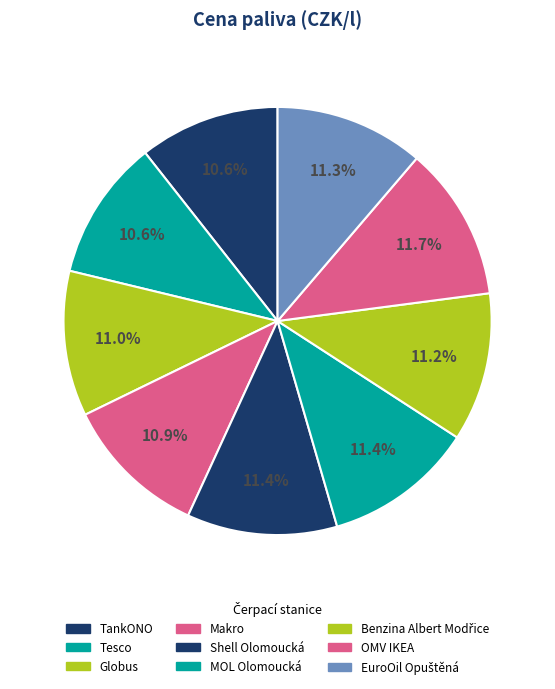

Between Benzina Albert Modřice and Shell Olomoucká, which is larger?

Shell Olomoucká